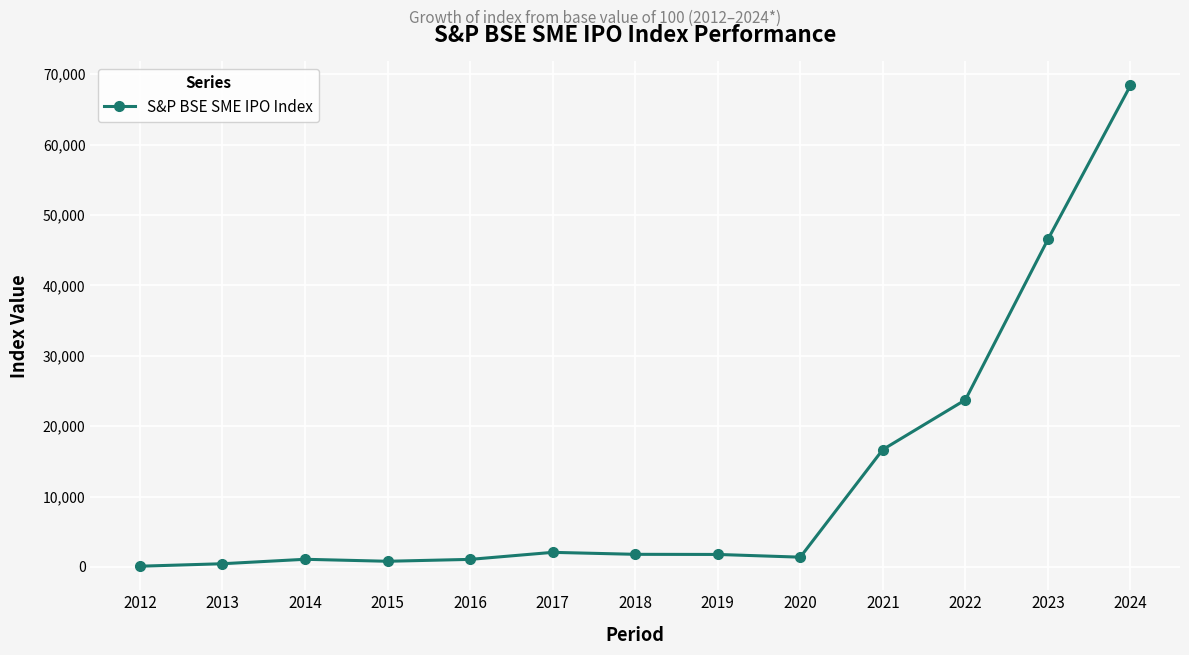

Is it true that the value at 2017 is 2069.1?

True